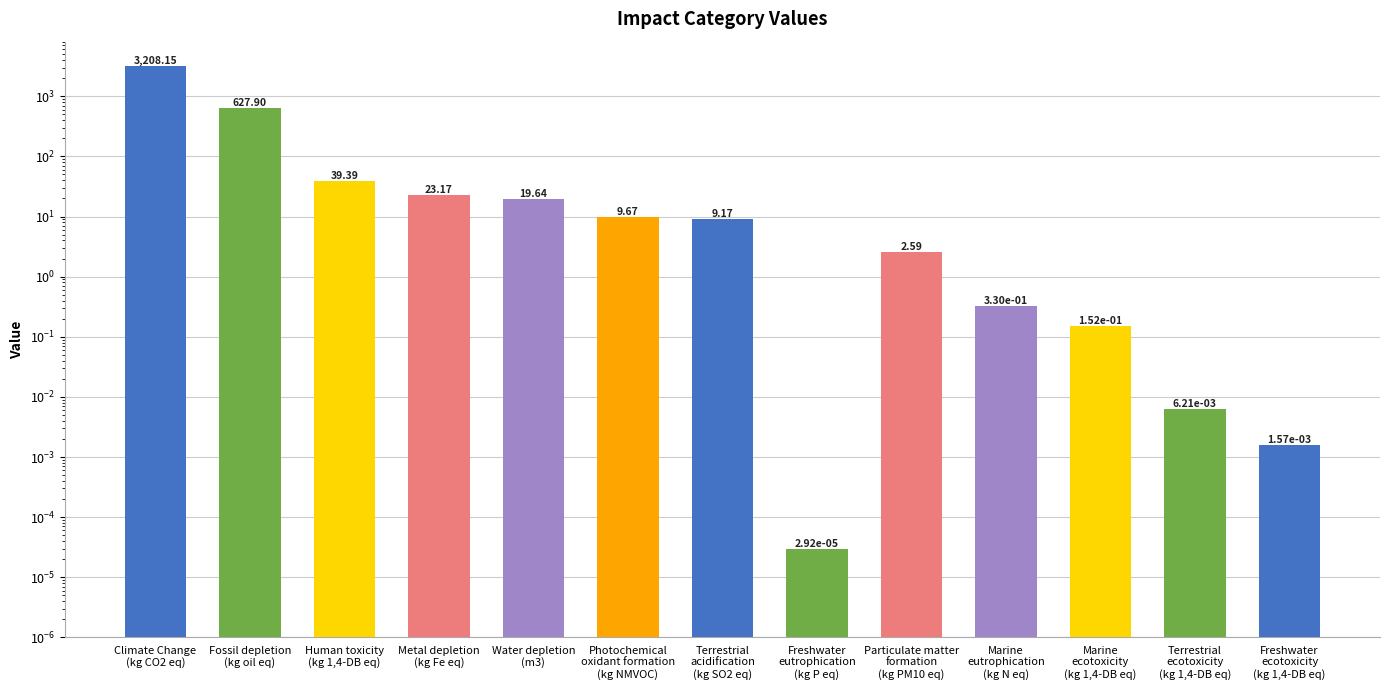

Where is the data nearest to the value 1604?

Fossil depletion
(kg oil eq)